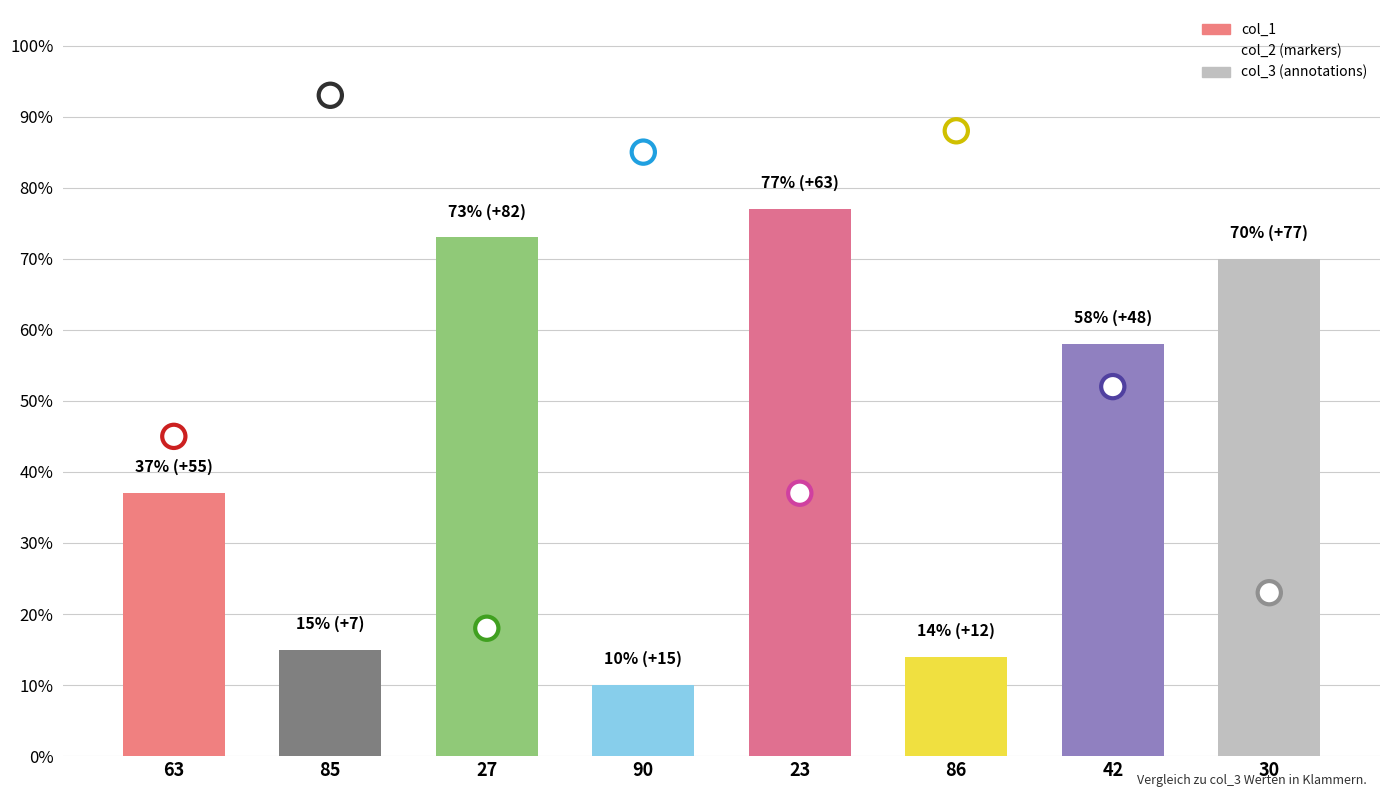

What is the change in value from 63 to 23?

+40